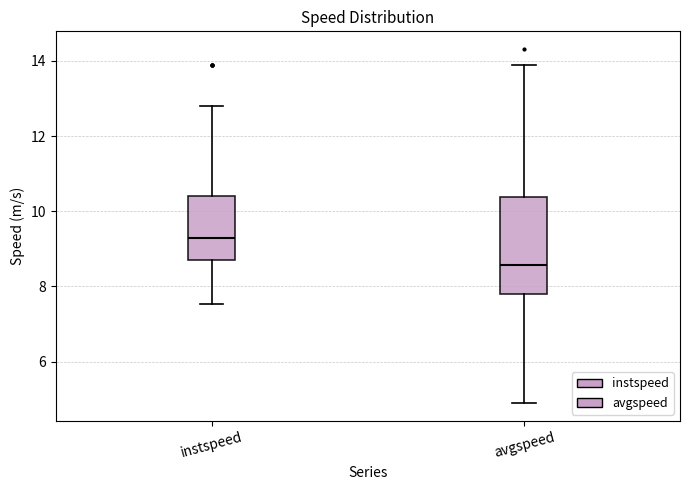

Which box has the lowest median line?

avgspeed